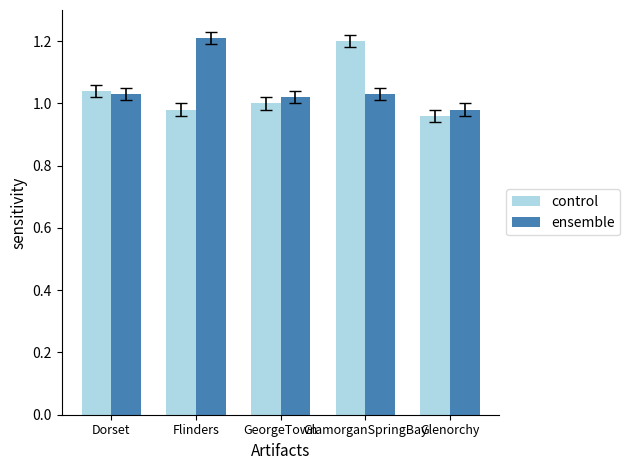

What is the difference between the highest and lowest values at GlamorganSpringBay?

0.2